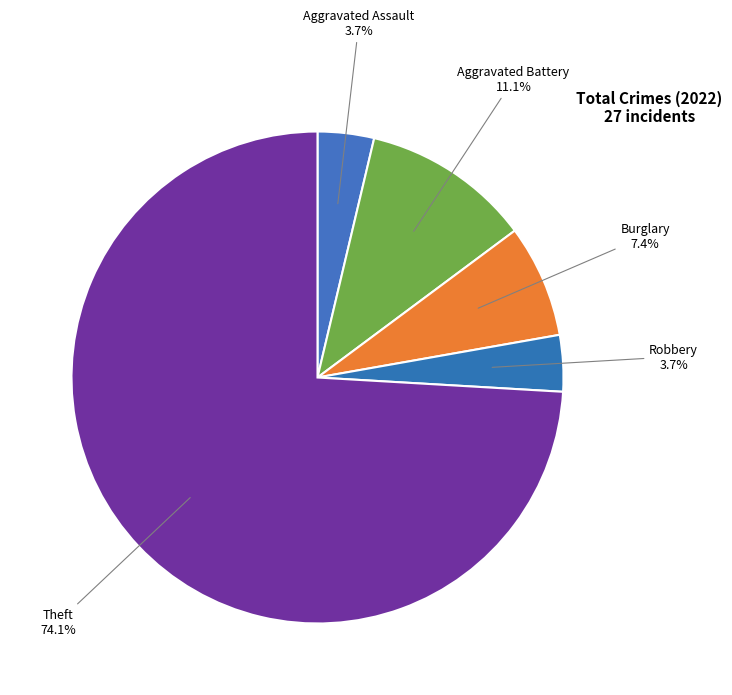

How many slices are in this pie chart?

5